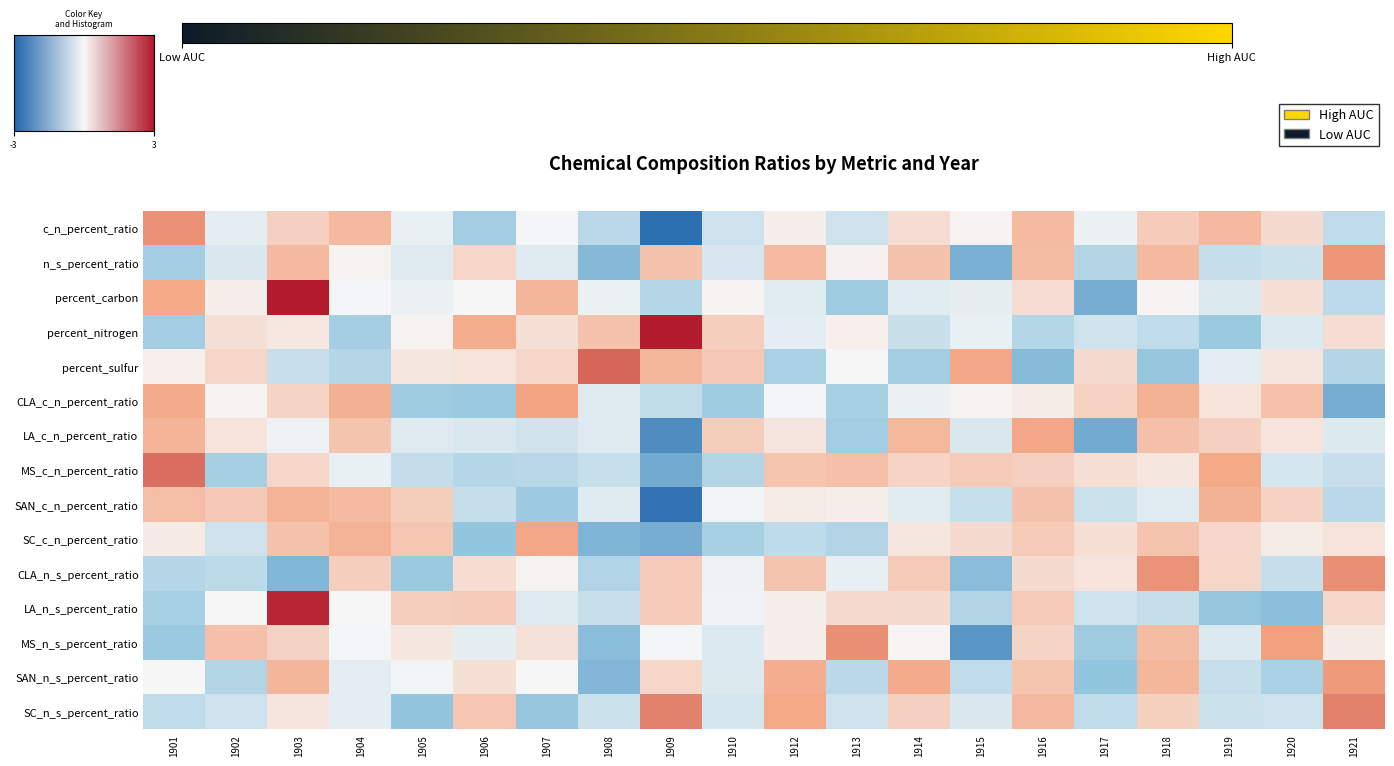

List the series in order of their peak value, lowest first.

SAN_c_n_percent_ratio, SC_c_n_percent_ratio, LA_c_n_percent_ratio, CLA_c_n_percent_ratio, SAN_n_s_percent_ratio, n_s_percent_ratio, c_n_percent_ratio, CLA_n_s_percent_ratio, MS_n_s_percent_ratio, SC_n_s_percent_ratio, MS_c_n_percent_ratio, percent_sulfur, LA_n_s_percent_ratio, percent_nitrogen, percent_carbon